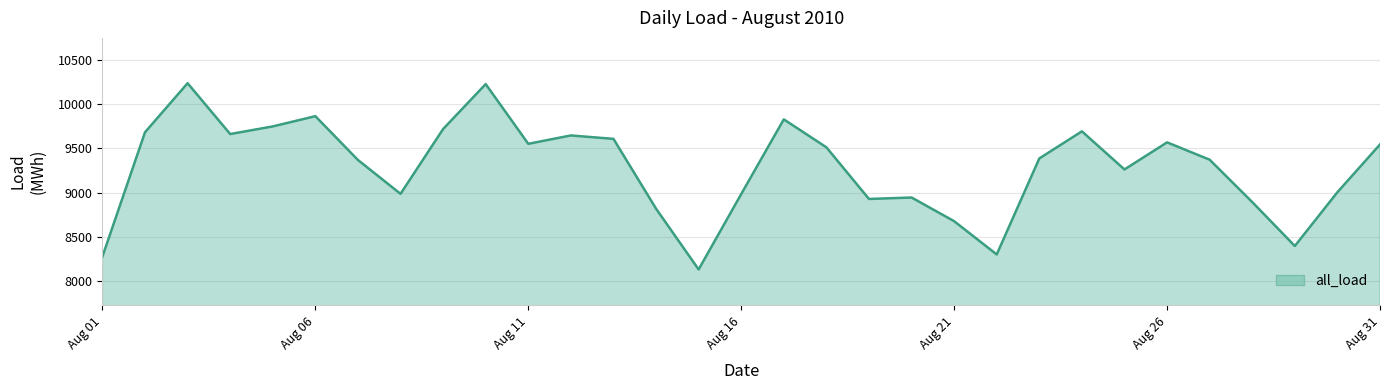

What is the difference between the maximum and minimum values?

2102.0